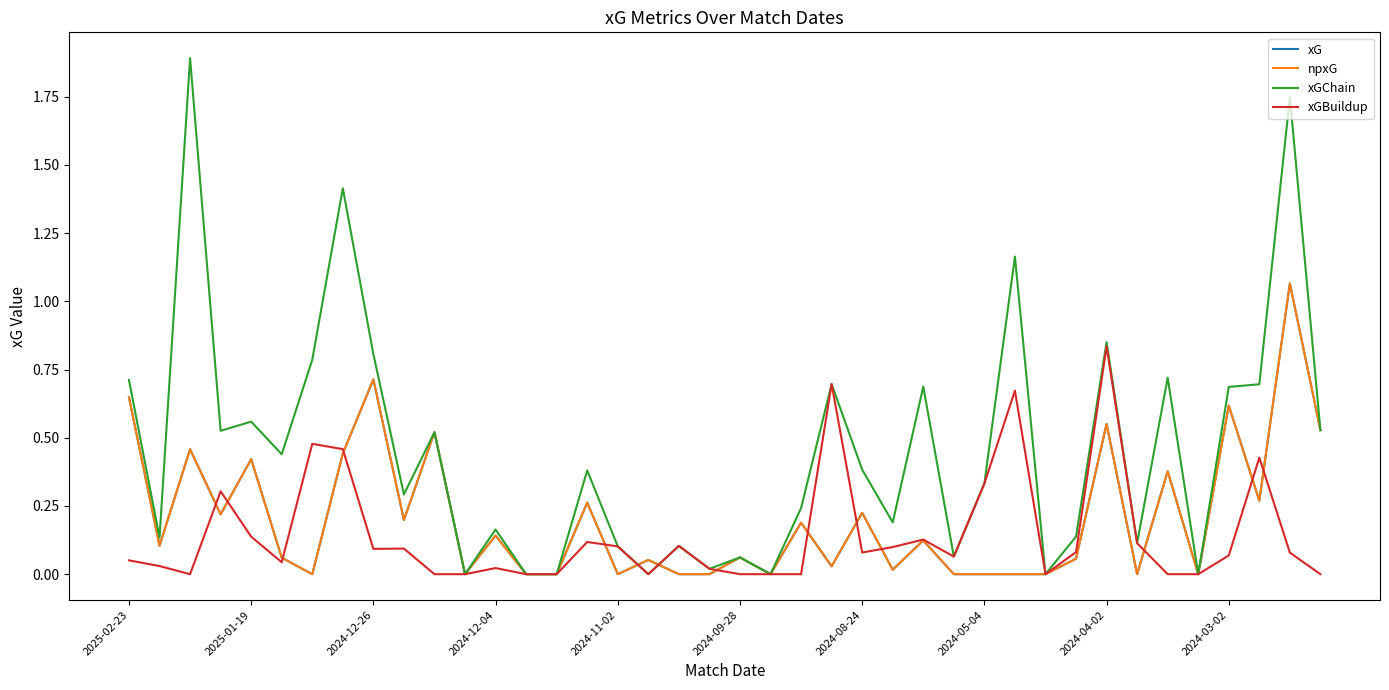

Does the chart display data point markers on the line(s)?

No